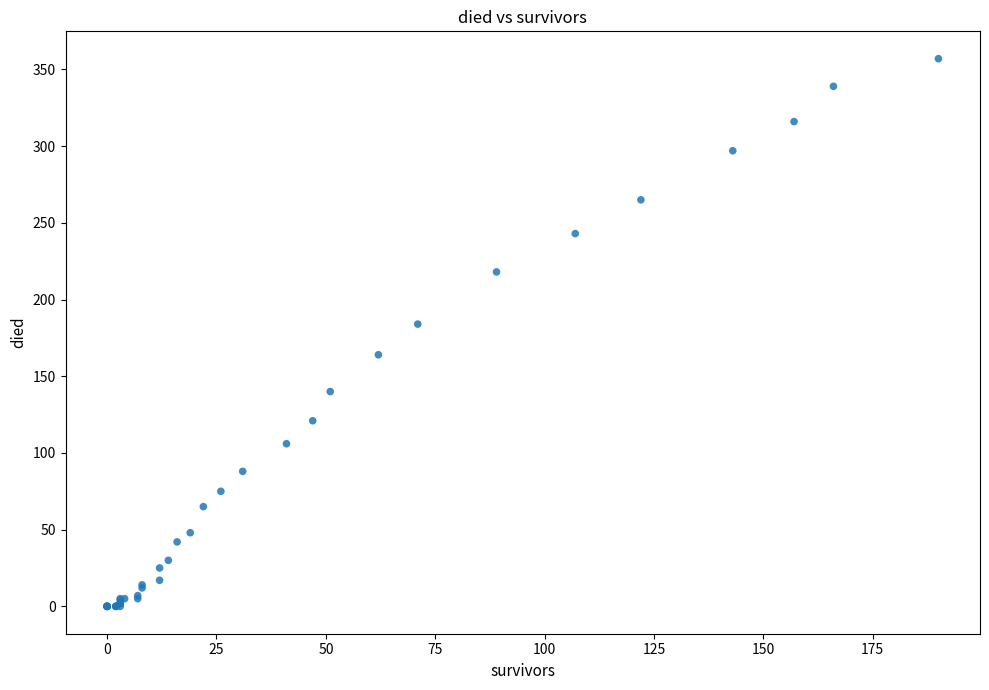

What Y value in the scatter plot is closest to 178?

184